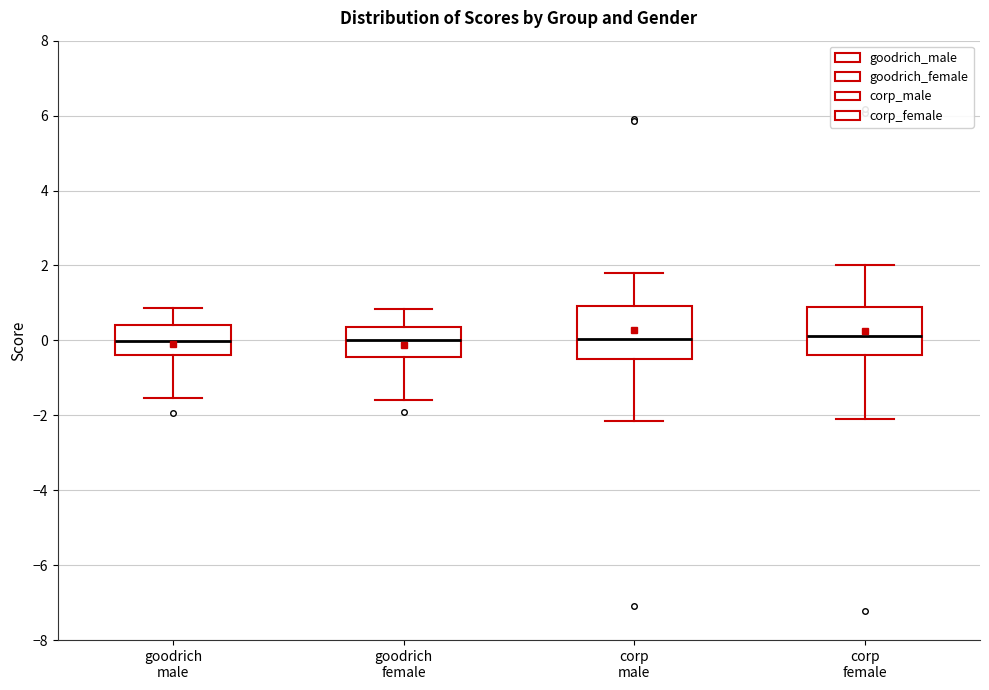

Where does the median line of the box for goodrich male sit on the y-axis? The values are not printed on the chart, so give them approximately, as read against the axis.

0.0